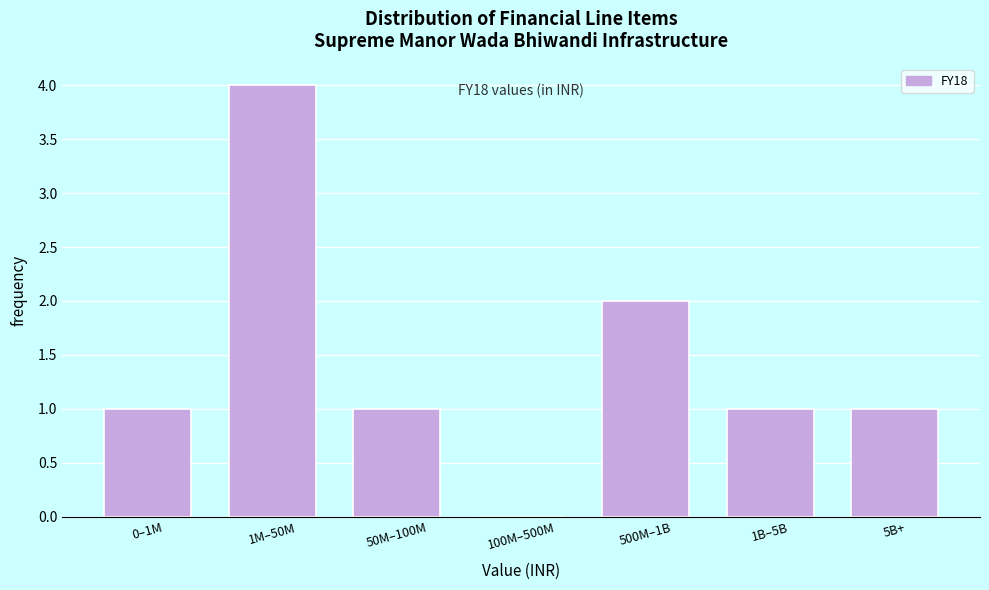

Reading right to left, what are all the values shown in this chart?

5B+=1	1B–5B=1	500M–1B=2	100M–500M=0	50M–100M=1	1M–50M=4	0–1M=1